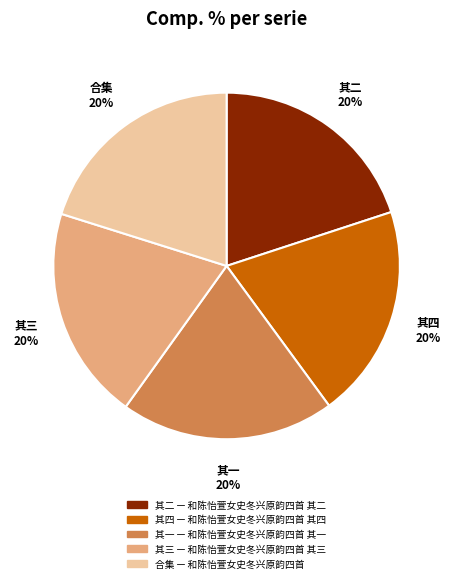

How many segments does this pie chart have?

5